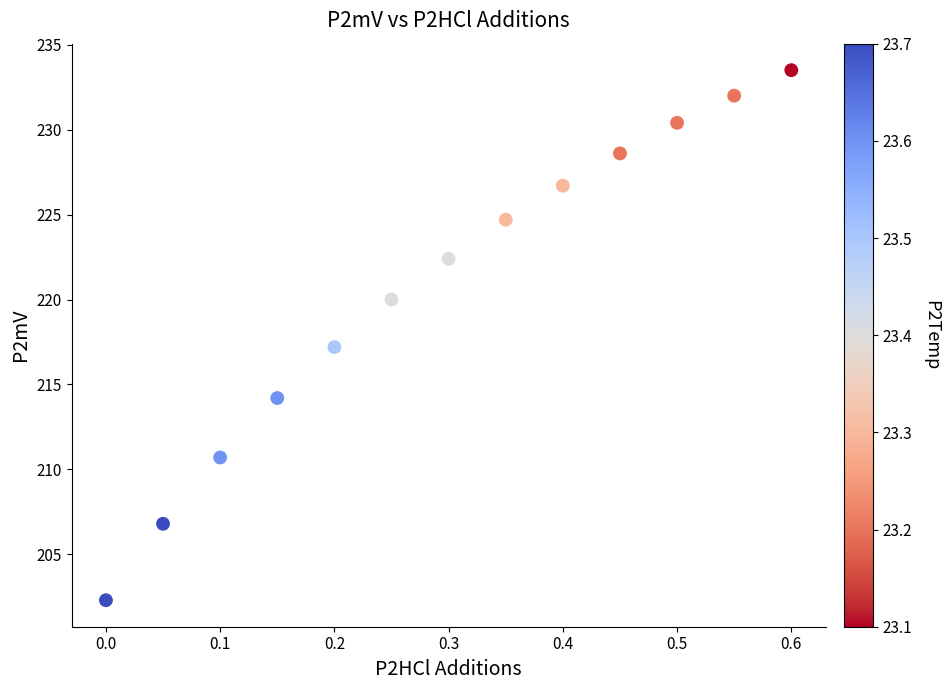

What is the range of Y values (max minus min)?

31.2